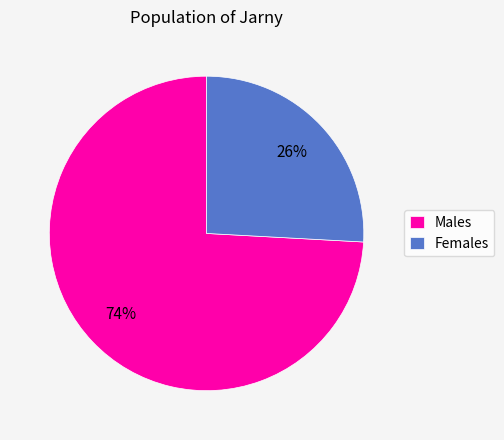

To the nearest percent, what percentage of the pie is Males?

74%